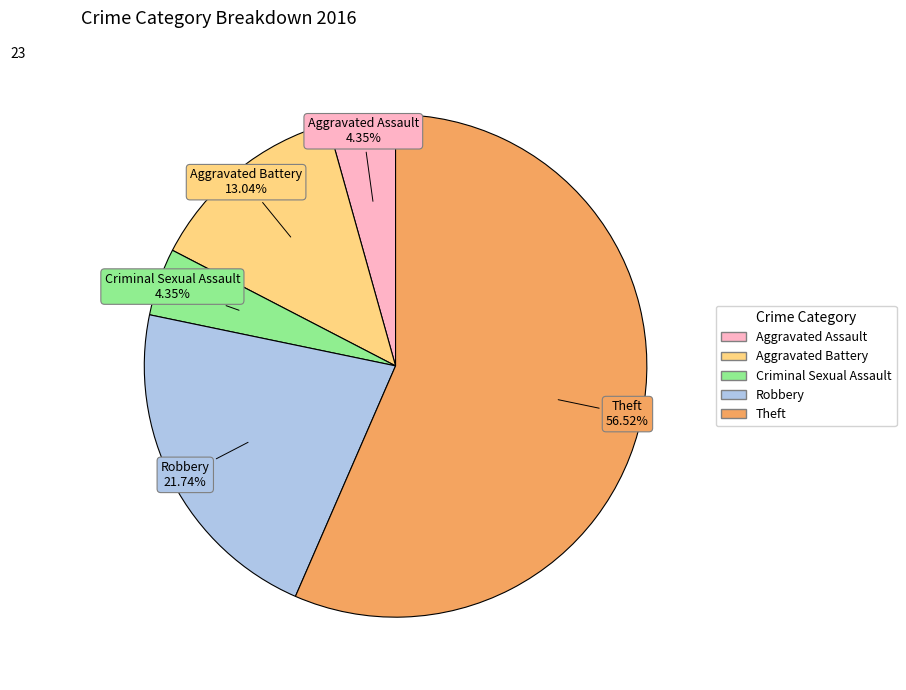

To the nearest percent, what portion does Aggravated Assault represent?

4%